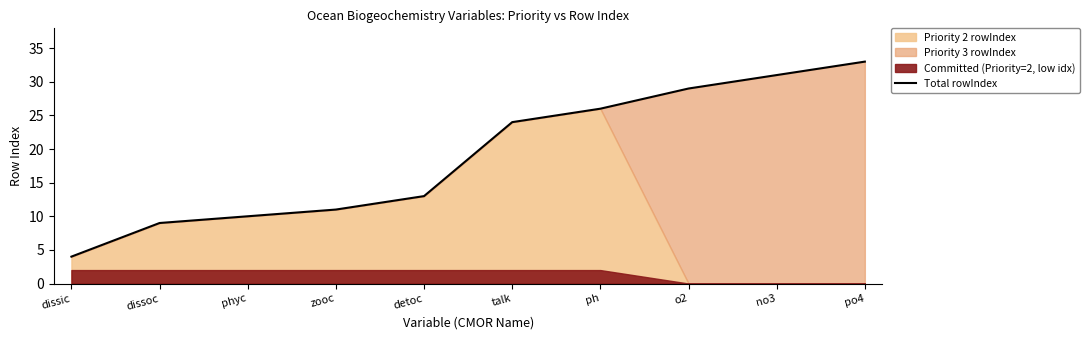

What is the label of the 6th point from the right?

detoc